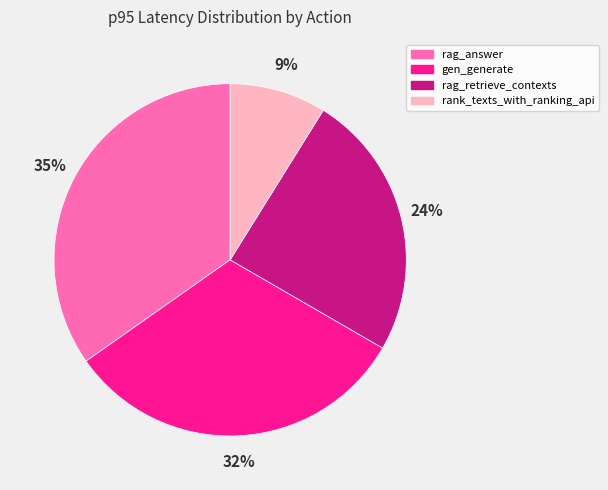

Is the sum of rag_retrieve_contexts and rank_texts_with_ranking_api greater than half?

No